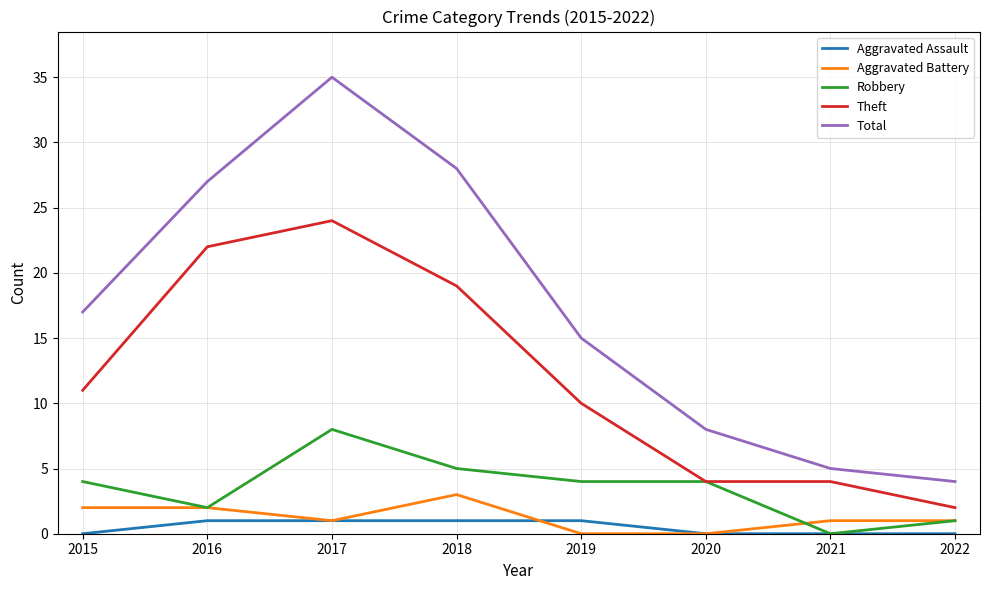

True or false: Theft and Aggravated Battery intersect in this chart.

False